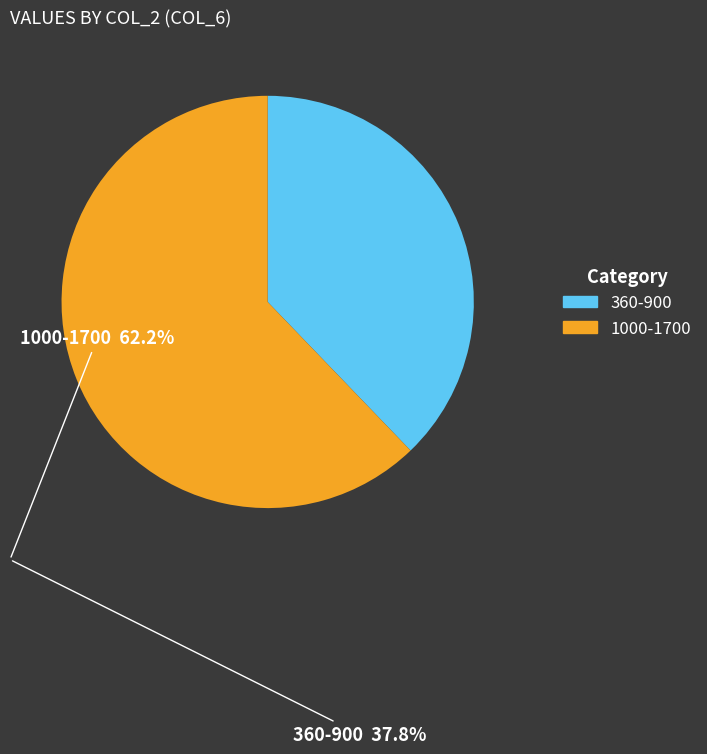

Does any single category account for the majority?

Yes